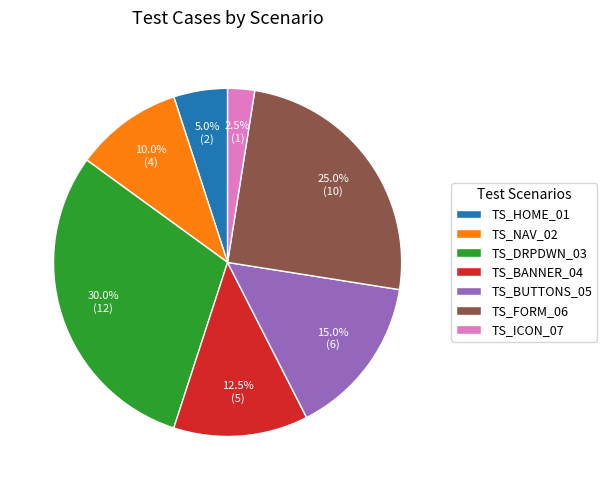

Does TS_NAV_02 account for over 50% of the chart?

No